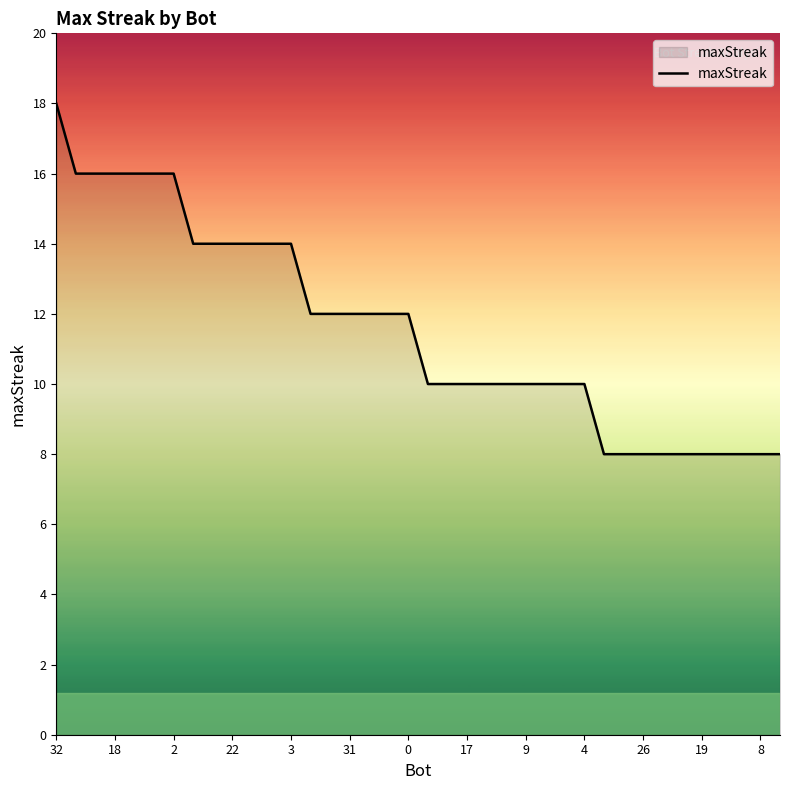

What is the greatest value displayed?

18